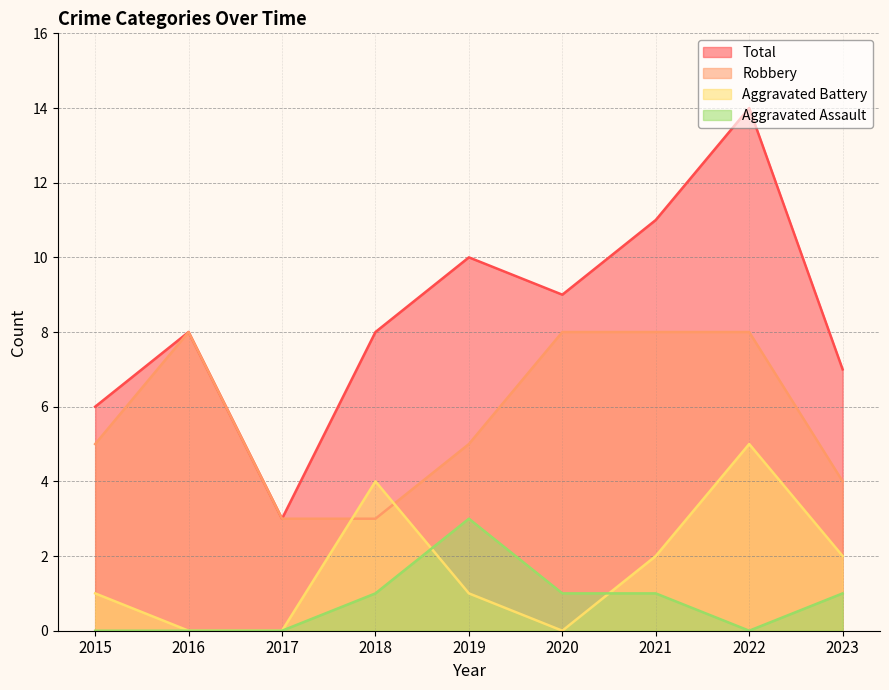

True or false: Aggravated Assault and Robbery intersect in this chart.

False